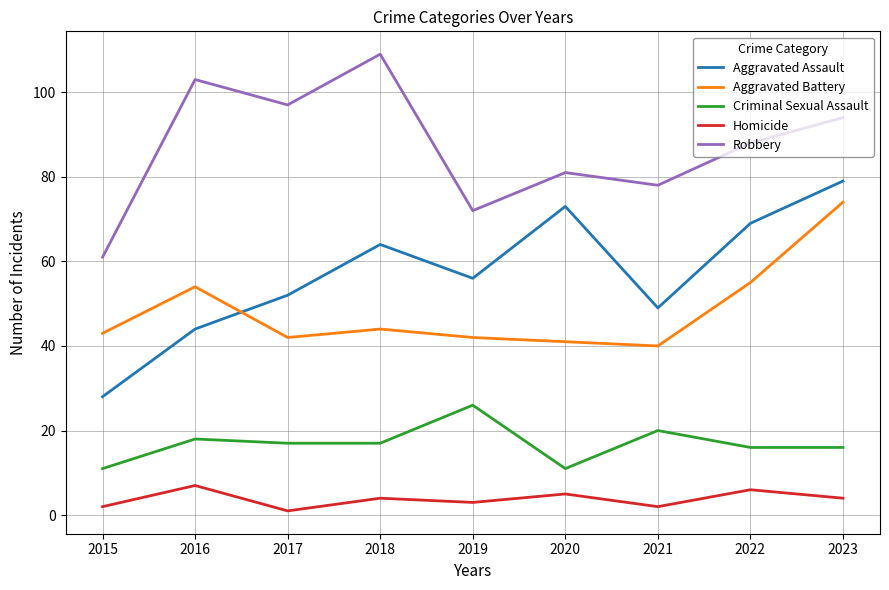

At 2019, list the series in order from smallest to largest.

Homicide, Criminal Sexual Assault, Aggravated Battery, Aggravated Assault, Robbery